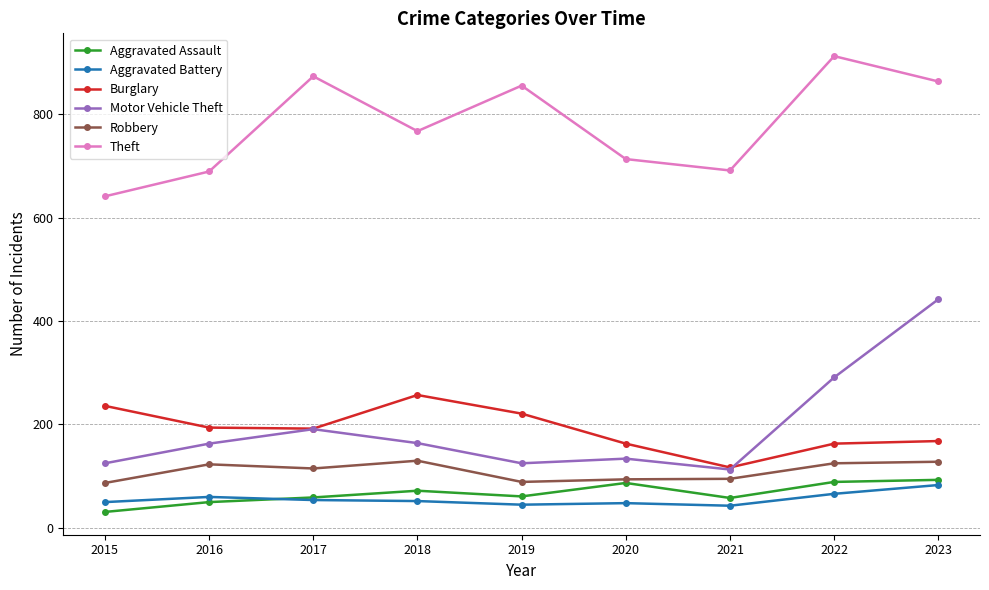

What are all the series names shown in the legend?

Aggravated Assault, Aggravated Battery, Burglary, Motor Vehicle Theft, Robbery, Theft